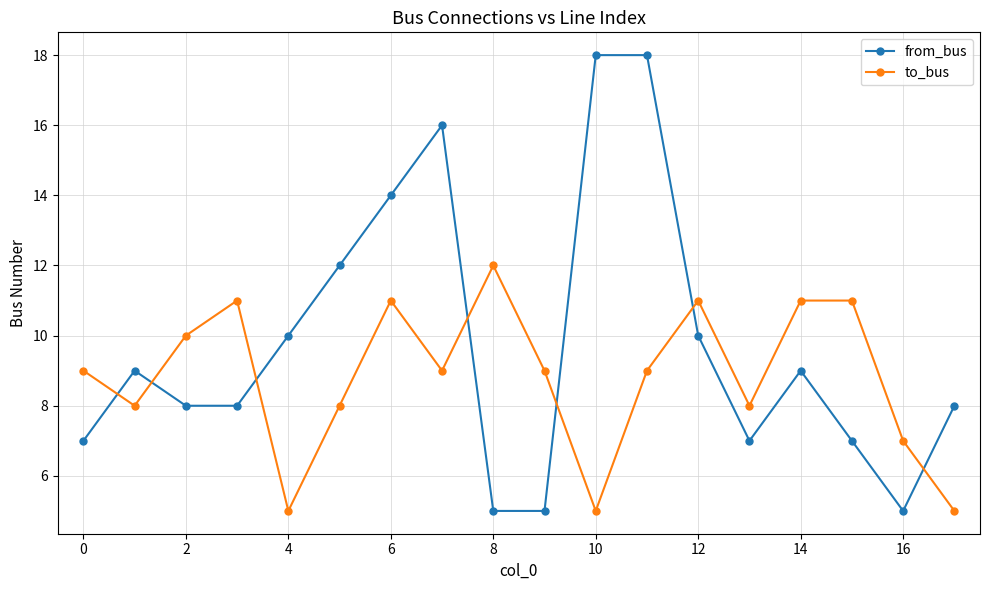

Which series has the widest spread of values?

from_bus